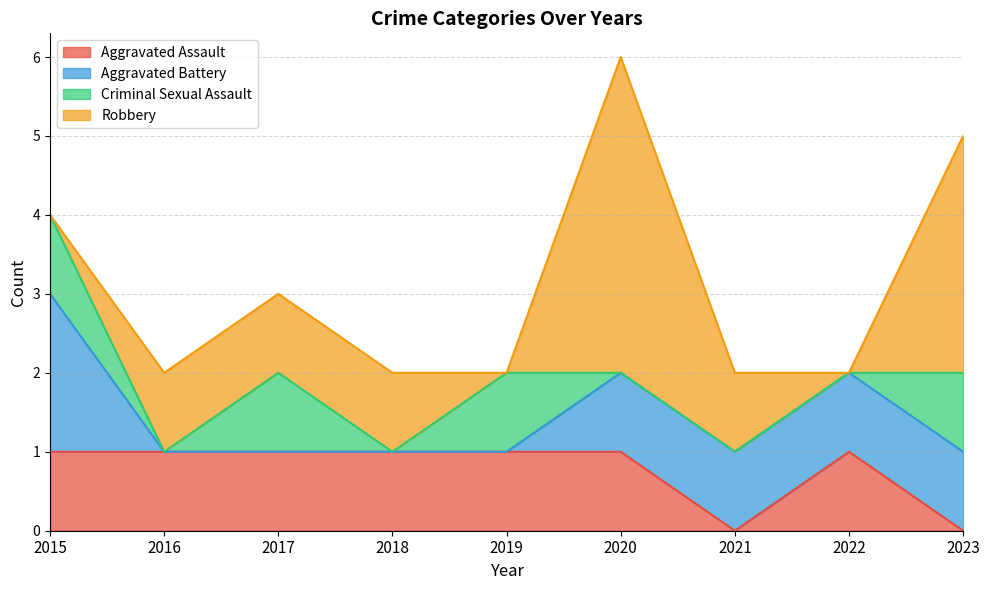

At which category is the sum across all series the highest?

2020